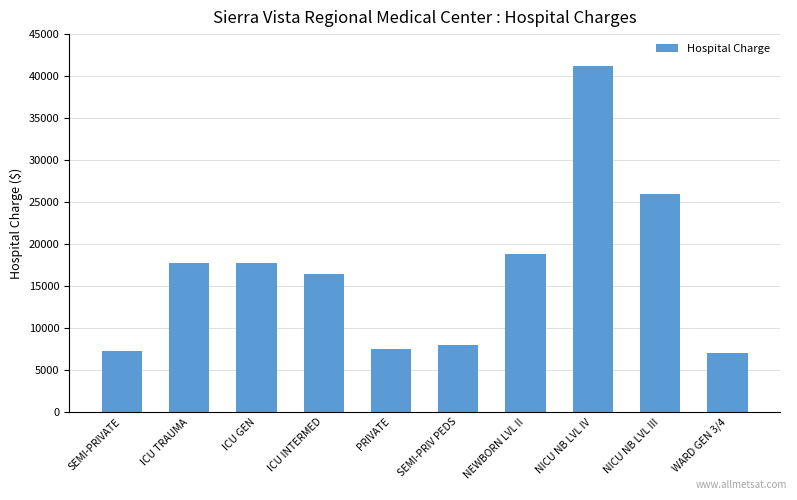

What is the average value?

16741